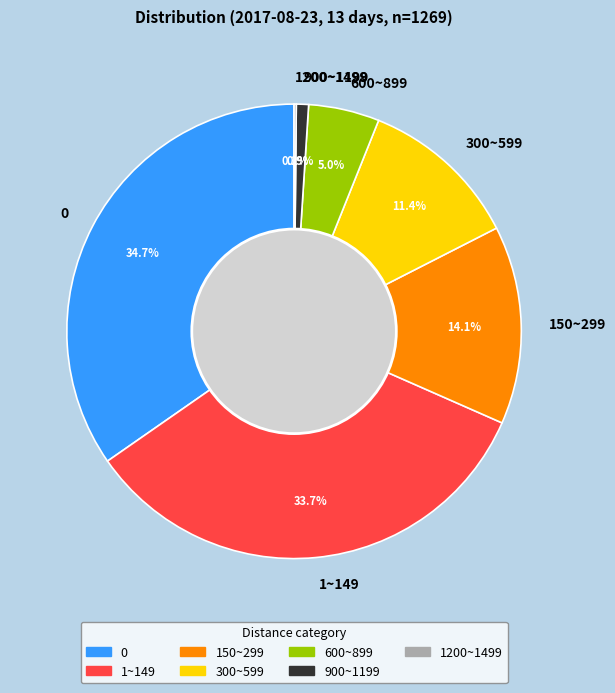

To the nearest percent, what is the average slice percentage?

14%